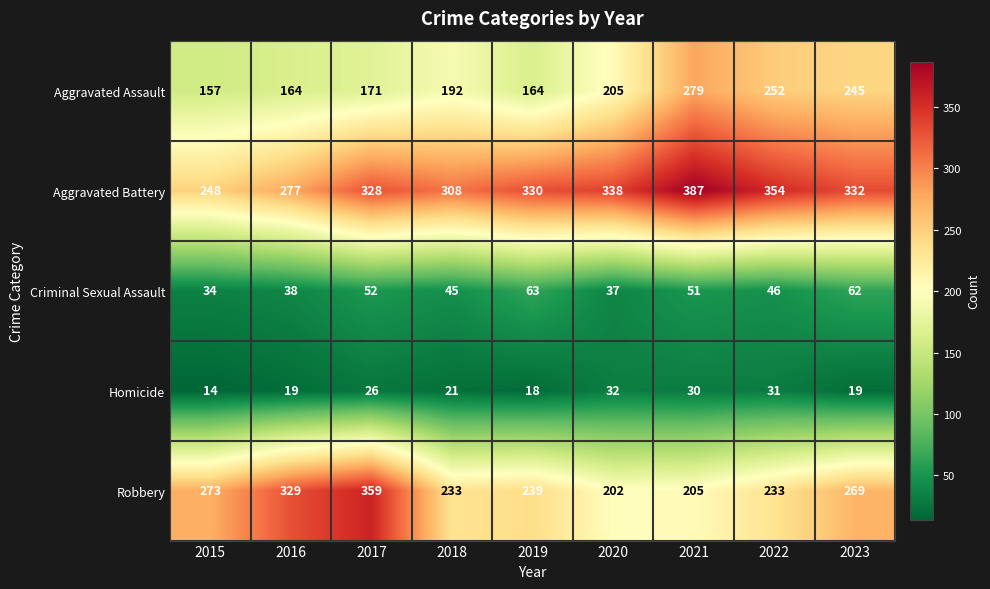

Between 2015 and 2022, which series saw the biggest shift?

Aggravated Battery